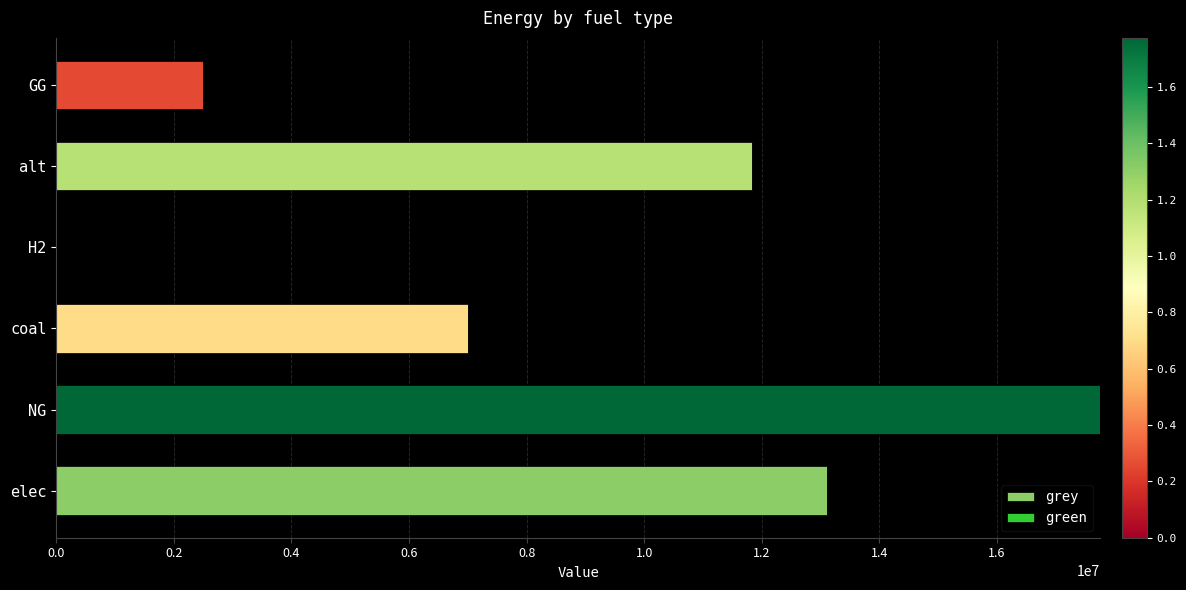

Reading top to bottom, list all the values displayed in this chart.

GG=2500000.0	alt=11838359.5	H2=0.0	coal=7000017.6	NG=17749363.2	elec=13109059.3